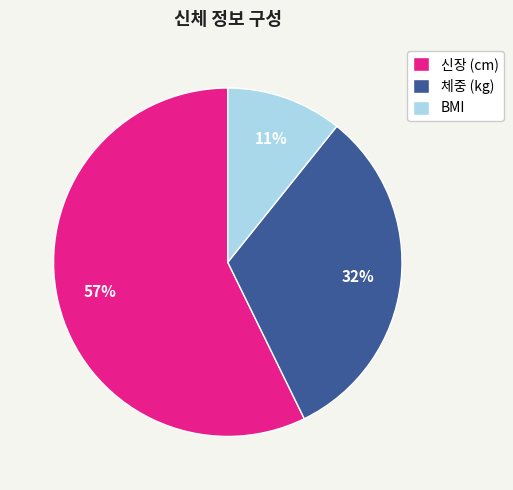

Count the number of slices in the pie.

3